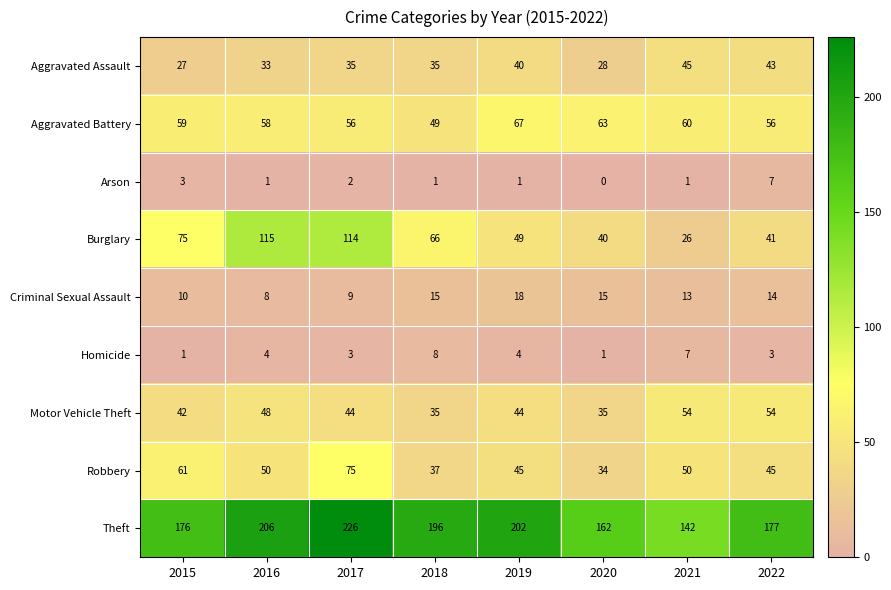

How many values in the Theft series are below 196?

4